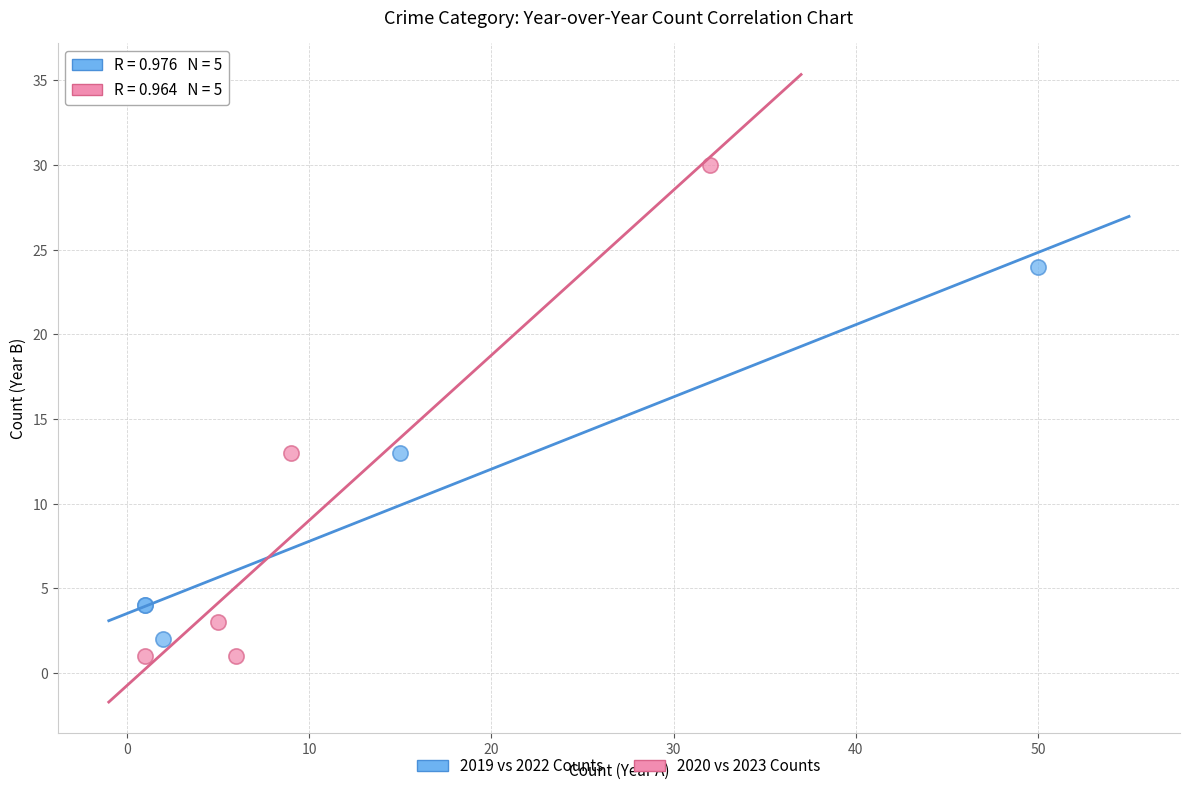

Which series contains the highest Y value?

2020 vs 2023 Counts